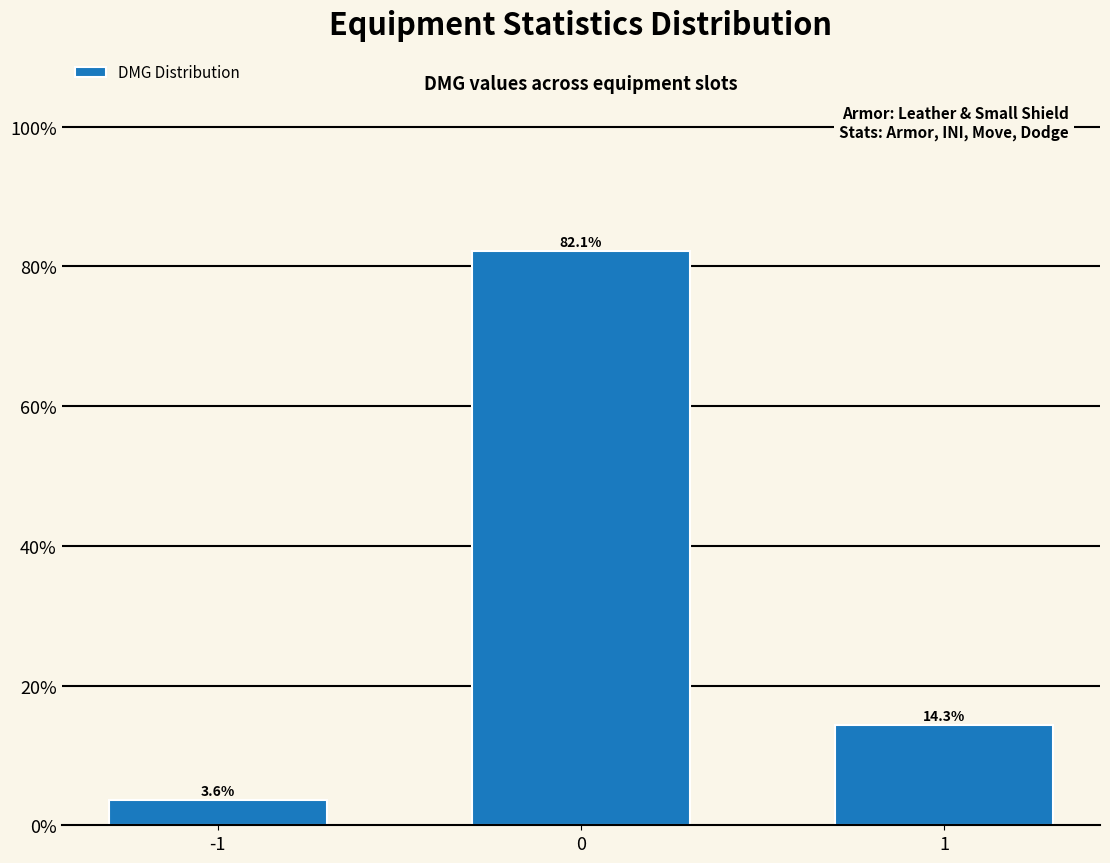

Reading right to left, transcribe all the data shown in this chart.

1=14.3	0=82.1	-1=3.6